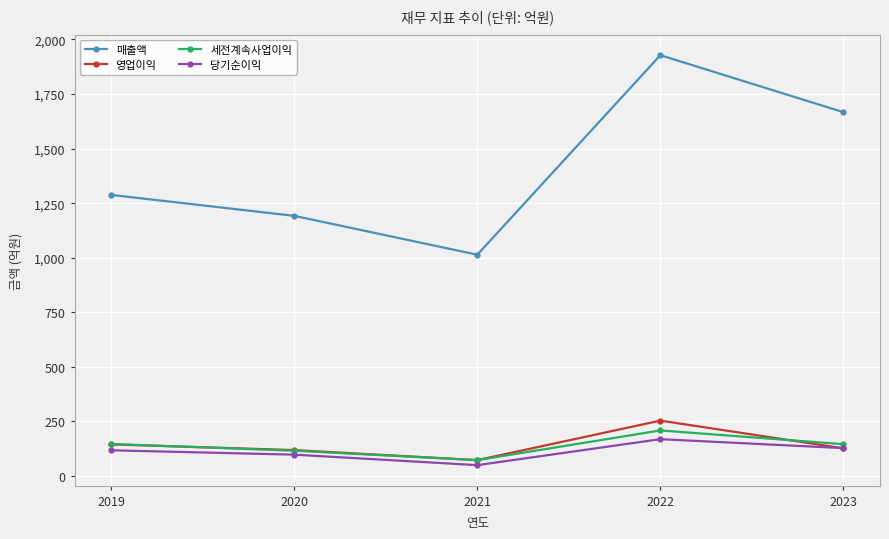

What is the sum of all 세전계속사업이익 values?

691